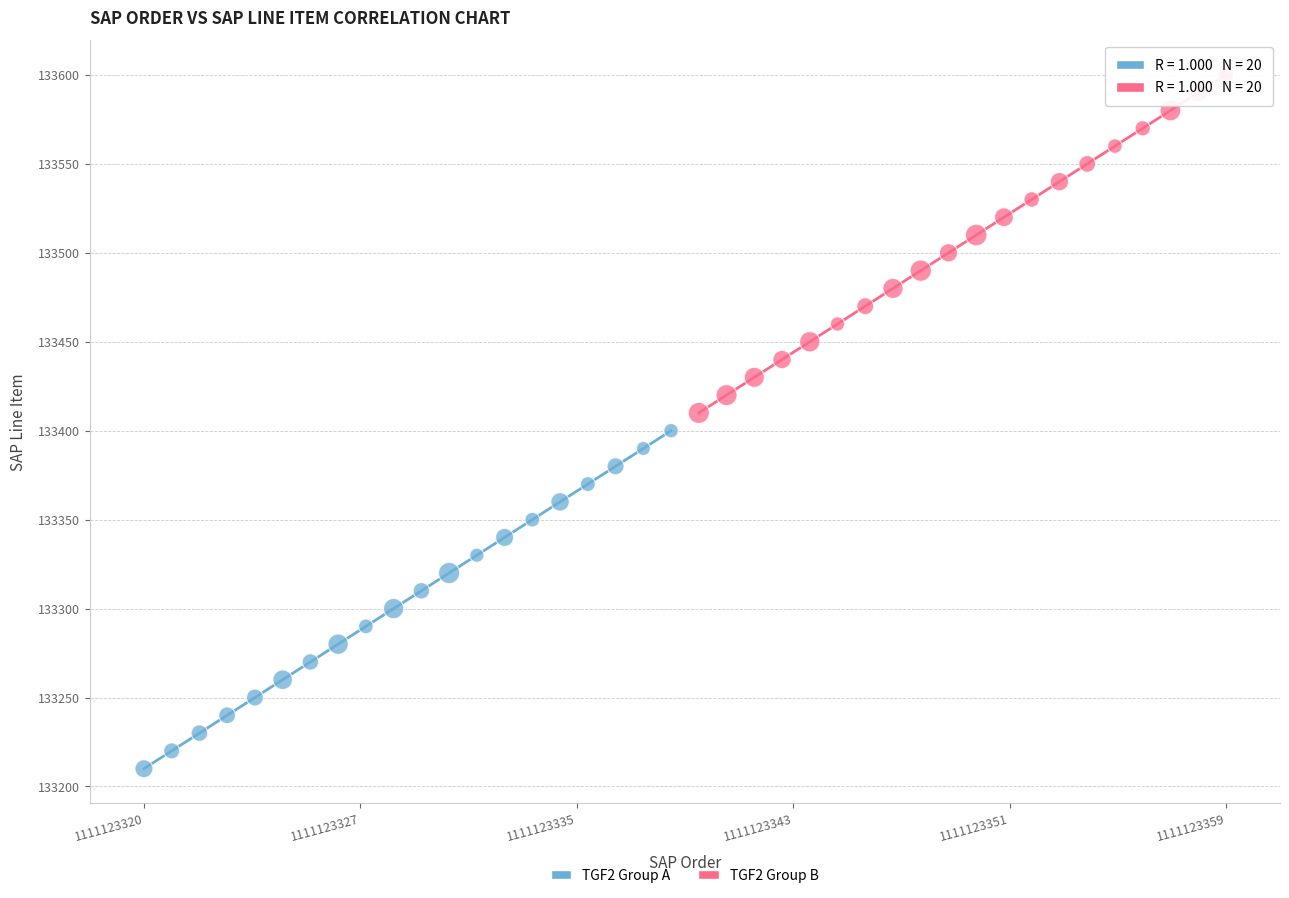

Which series contains the highest Y value?

TGF2 Group B